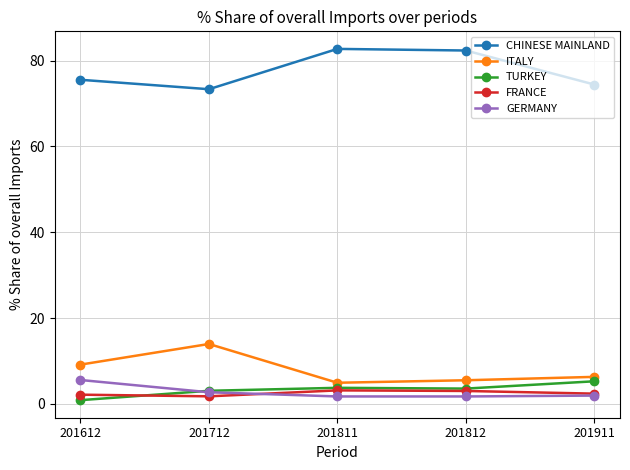

What is the maximum value for FRANCE?

3.1